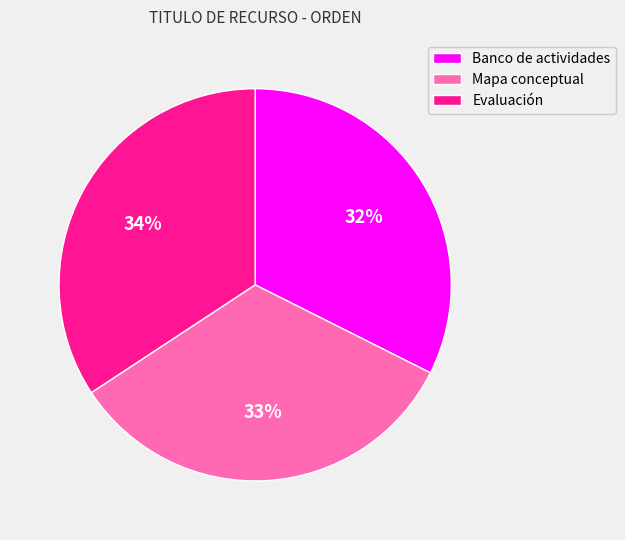

To the nearest percent, what is the combined percentage of Evaluación and Mapa conceptual?

68%